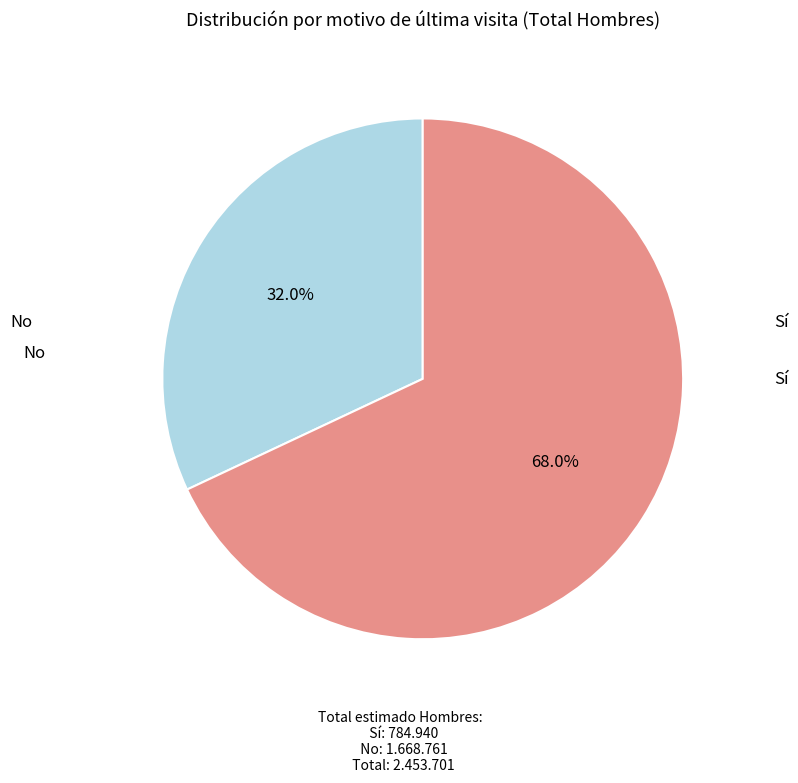

What percentage is the Sí slice, to the nearest percent?

32%